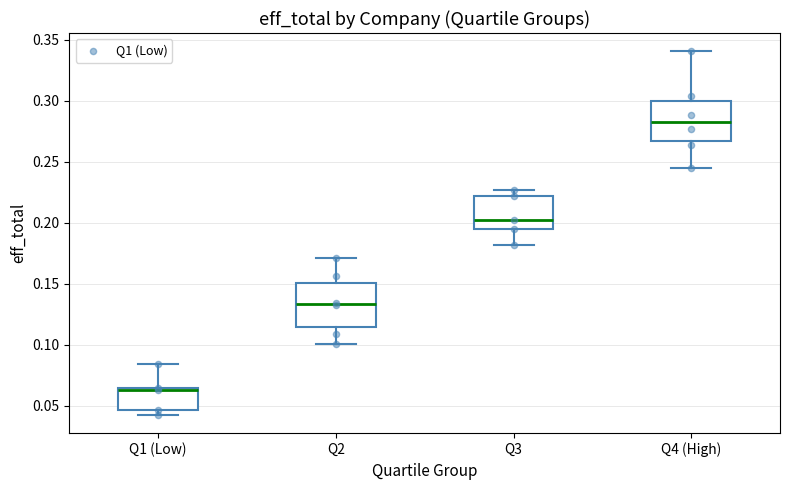

Where does the lower whisker of the box for Q3 end on the y-axis? The values are not printed on the chart, so give them approximately, as read against the axis.

0.180